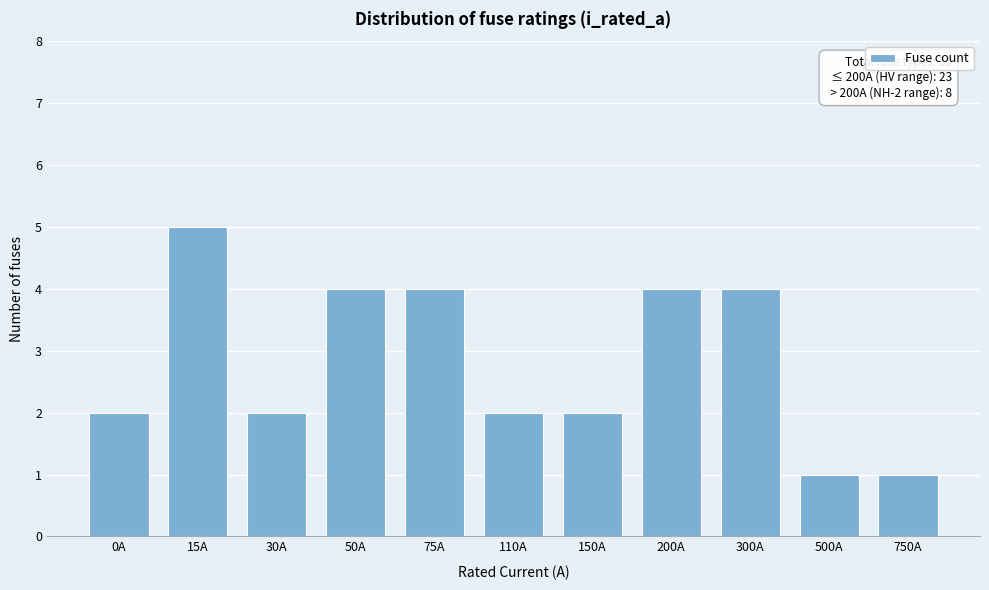

Reading left to right, transcribe all the data shown in this chart.

0A=2	15A=5	30A=2	50A=4	75A=4	110A=2	150A=2	200A=4	300A=4	500A=1	750A=1